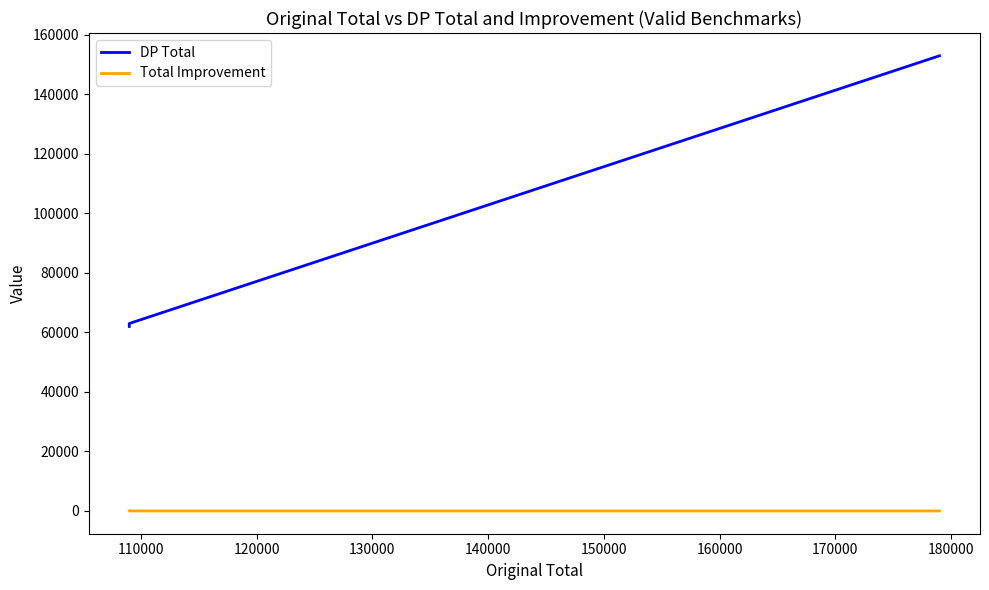

At how many categories does at least one series exceed 47322?

3